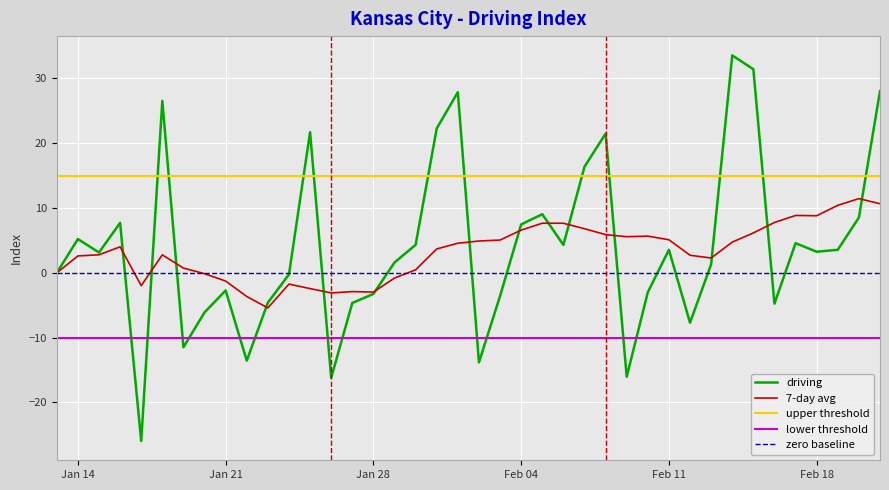

Which series has the largest range (max minus min)?

driving